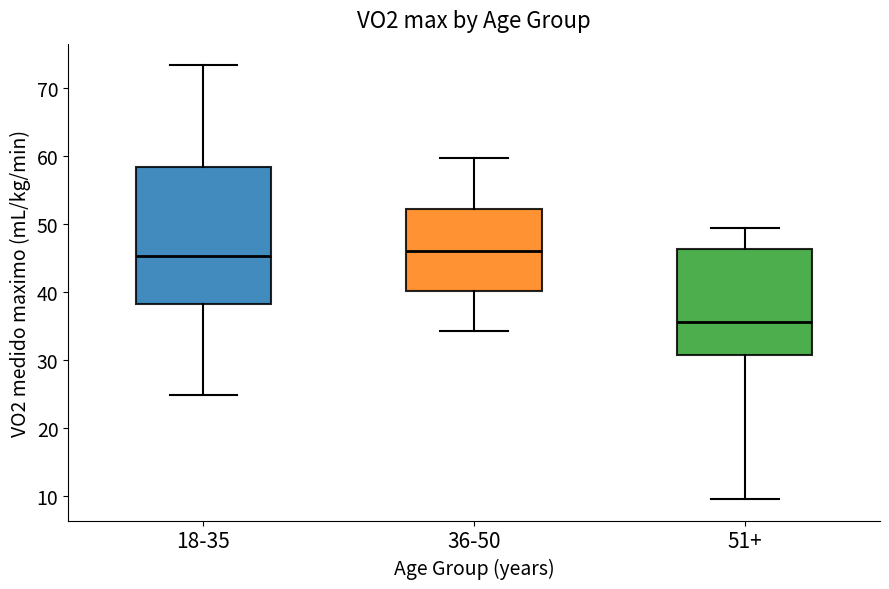

Reading left to right, read every box against the y-axis: the position of its median line, the range the box covers, and the ends of its whiskers. The values are not printed on the chart, so give them approximately, as read against the axis.

18-35: median 45, box 38 to 58, whiskers 25 to 73
36-50: median 46, box 40 to 52, whiskers 34 to 60
51+: median 36, box 31 to 46, whiskers 10 to 49